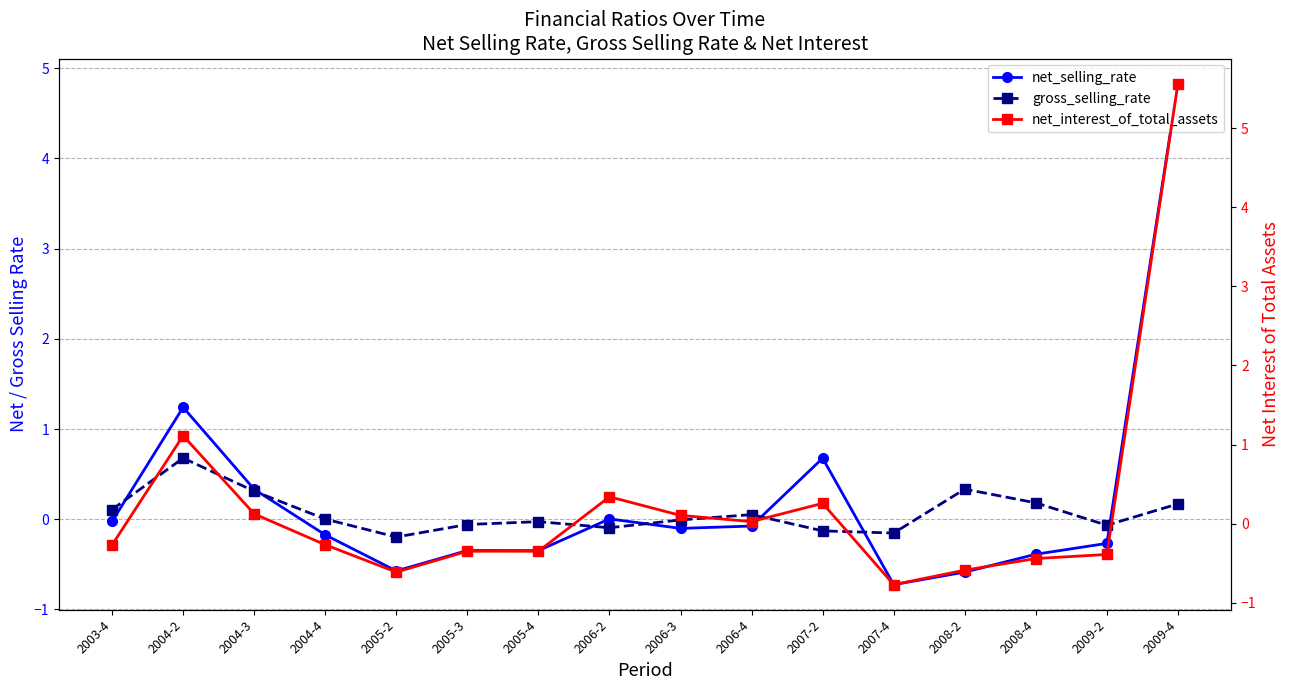

How many categories are shown in the chart?

16